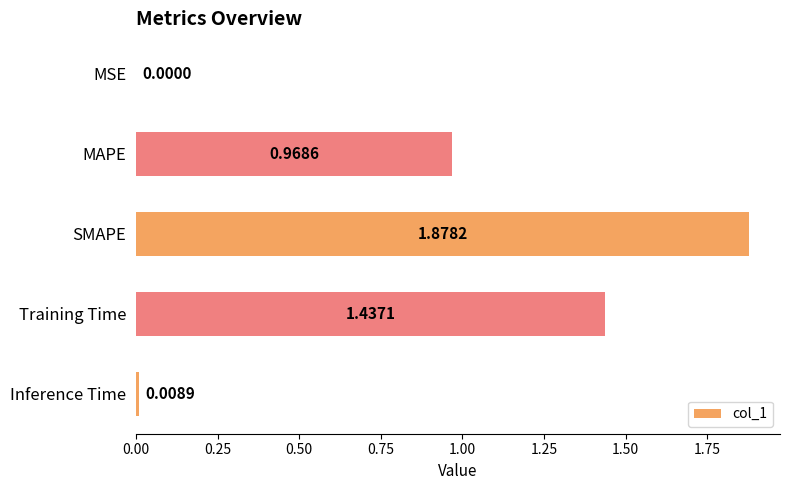

At which category does the chart reach its peak across all series?

SMAPE